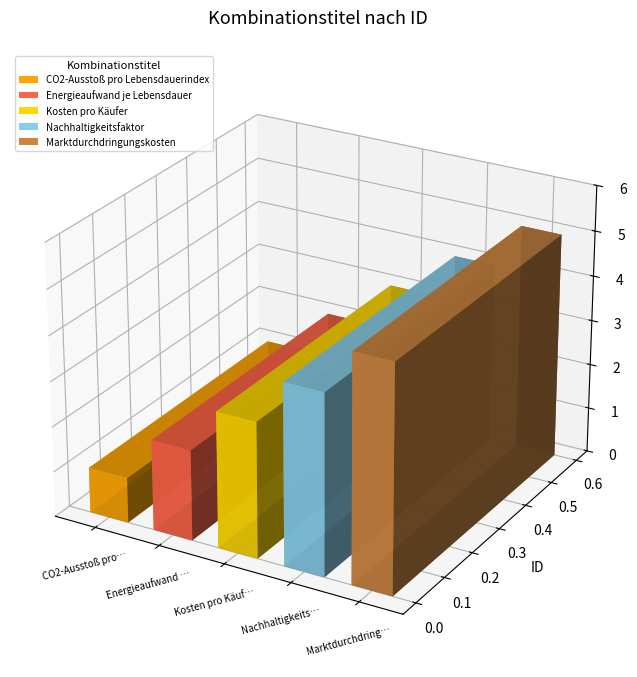

Count the number of values greater than 3.

2